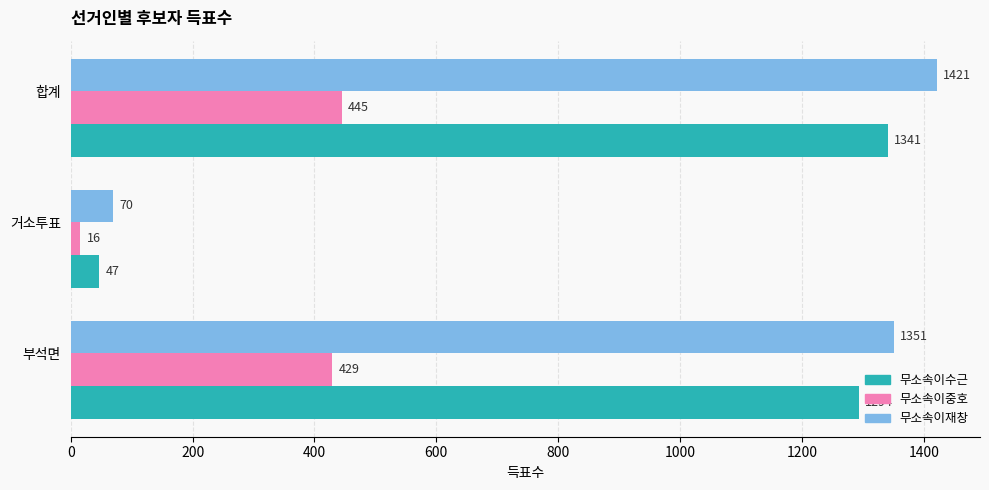

Rank the categories by 무소속이재창 value from lowest to highest.

거소투표, 부석면, 합계